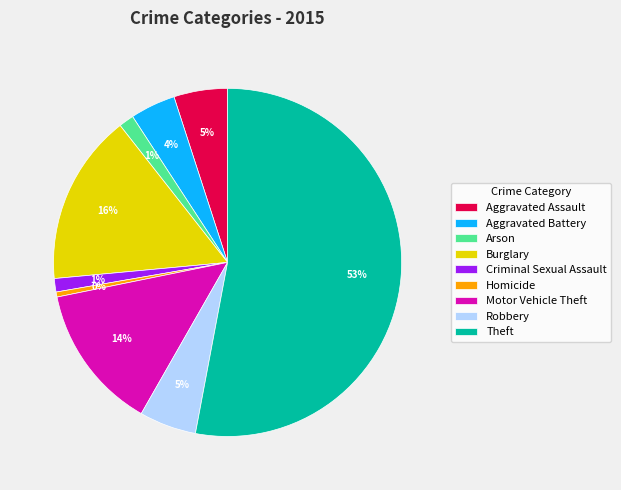

How many slices are in this pie chart?

9